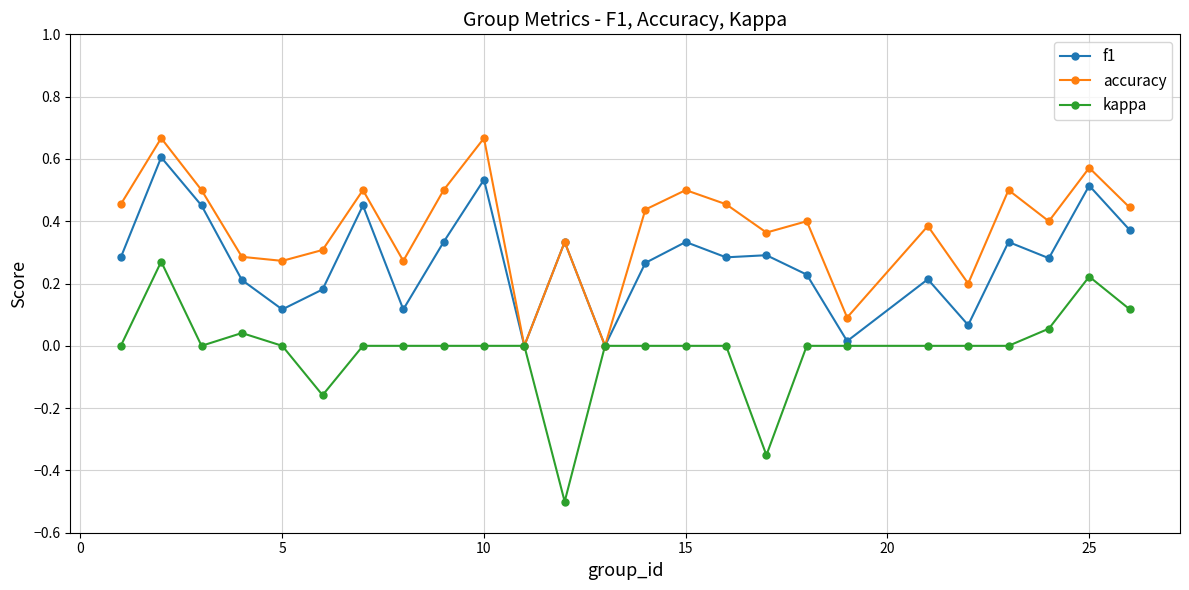

Which series has the largest total across all categories?

accuracy